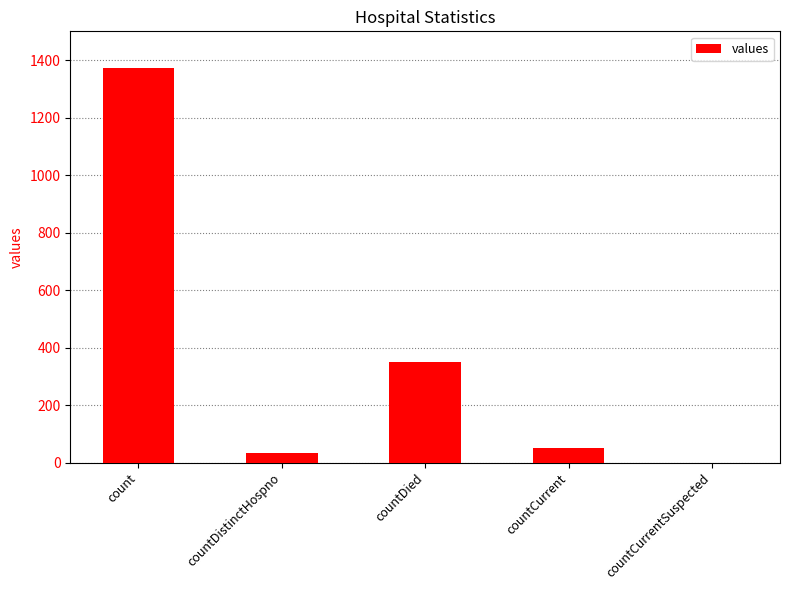

True or false: the data shows 33 at countDistinctHospno.

True